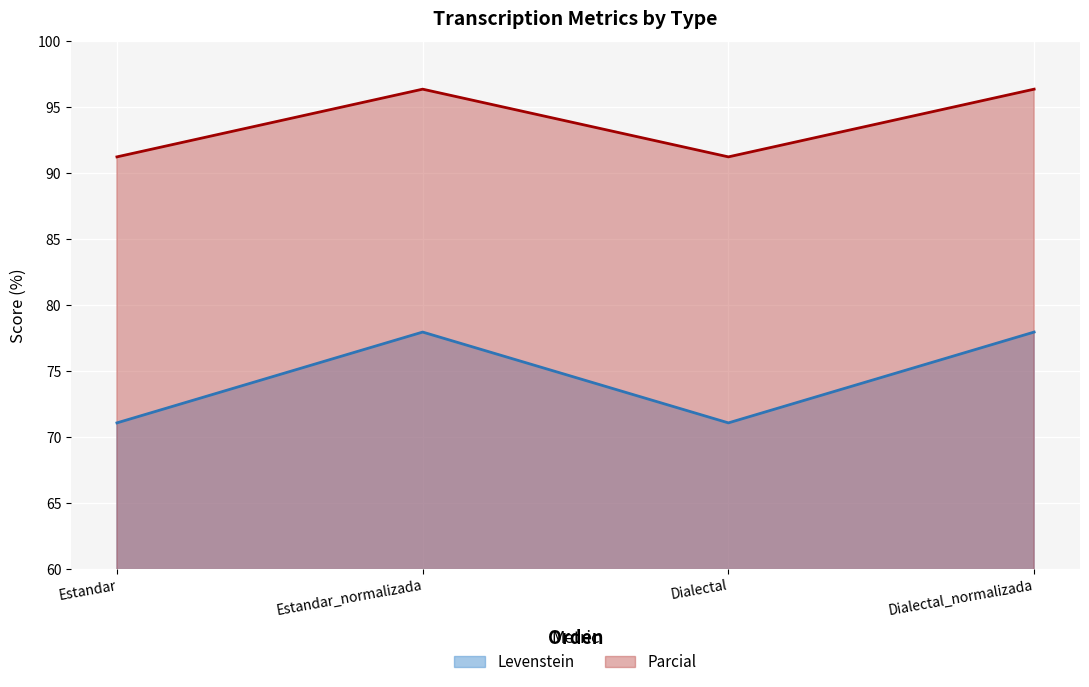

Between Estandar_normalizada and Dialectal_normalizada, which is larger?

Estandar_normalizada